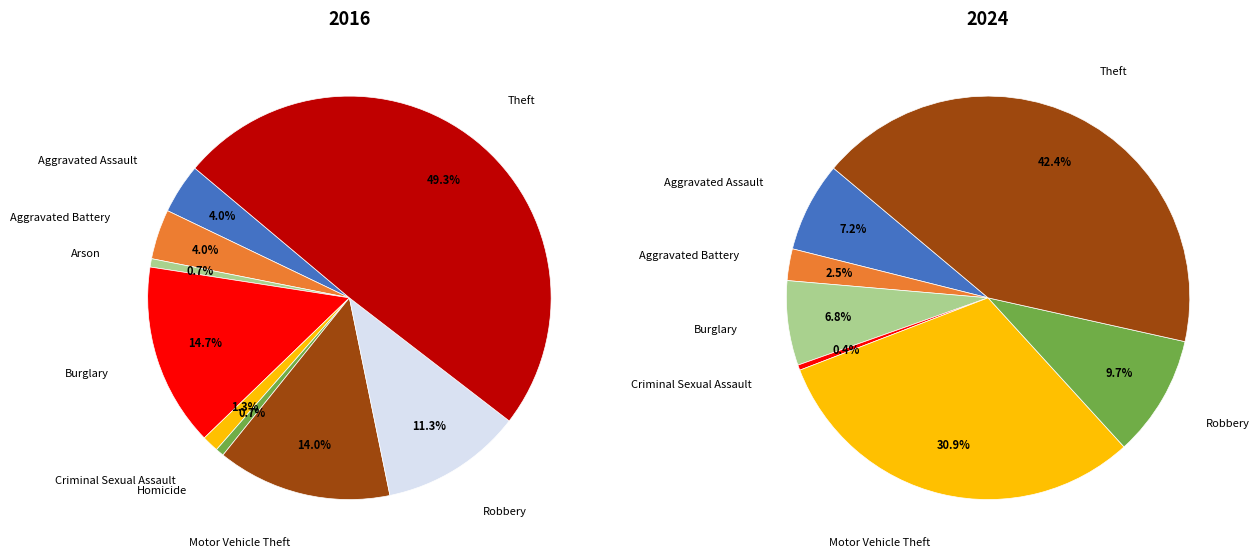

How many segments does this pie chart have?

9